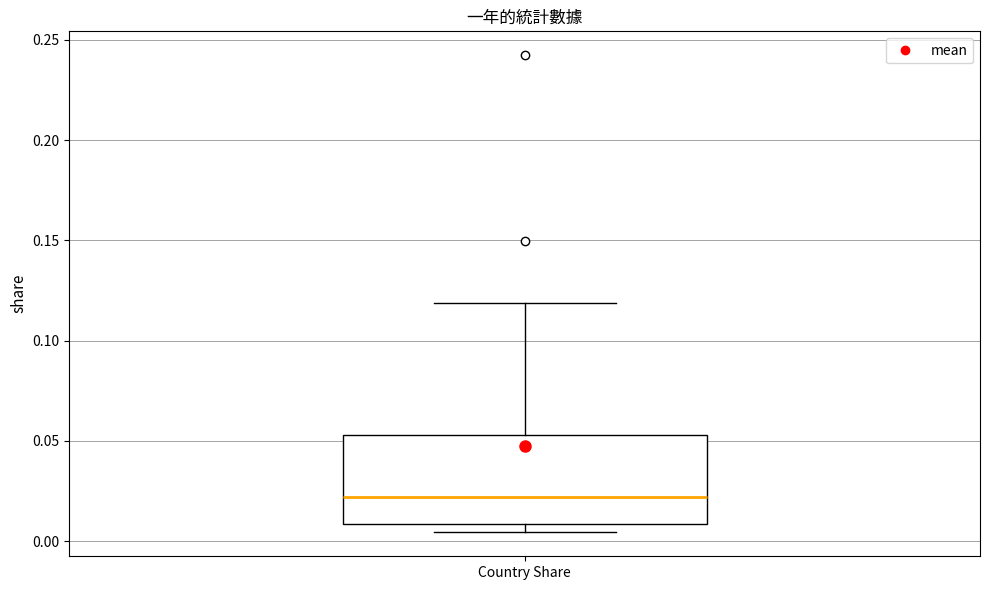

Where is the upper edge of the box for Country Share on the y-axis? The values are not printed on the chart, so give them approximately, as read against the axis.

0.055